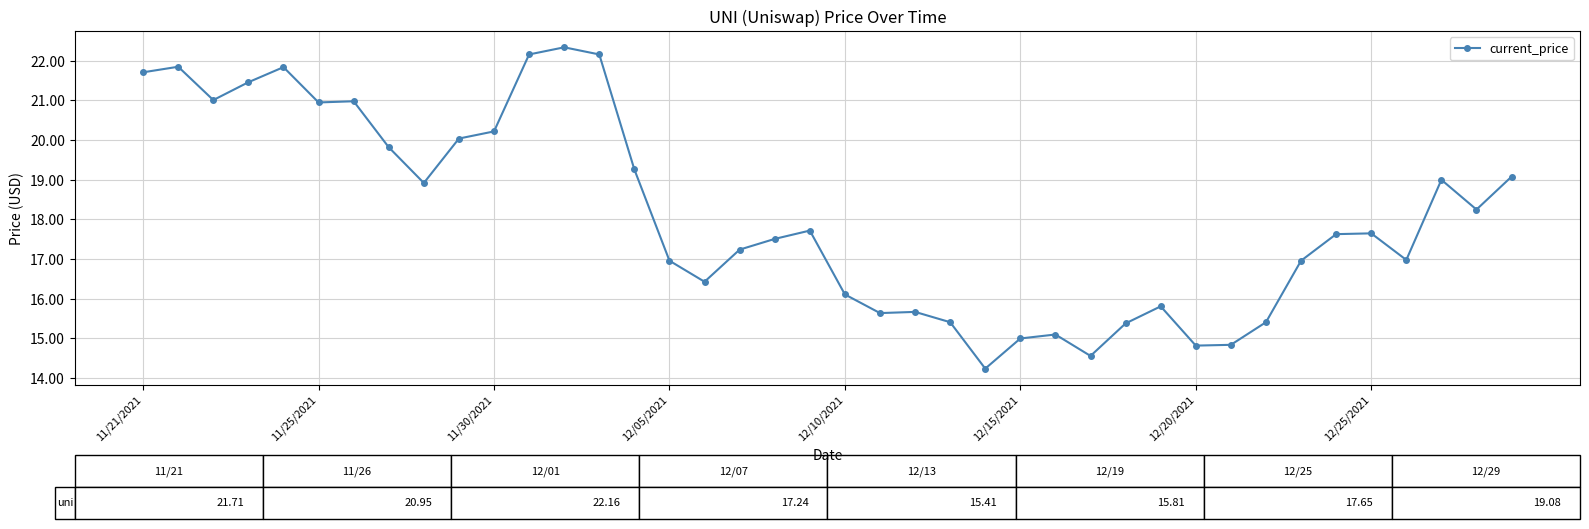

True or false: there are more than 2 points higher than both neighbors.

True